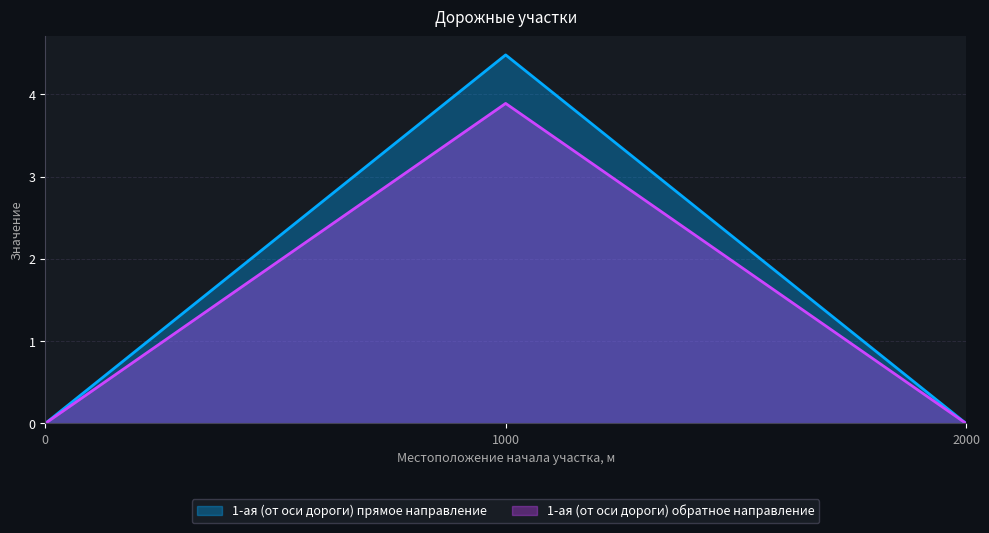

What is the label of the 3rd point from the left?

2000.0